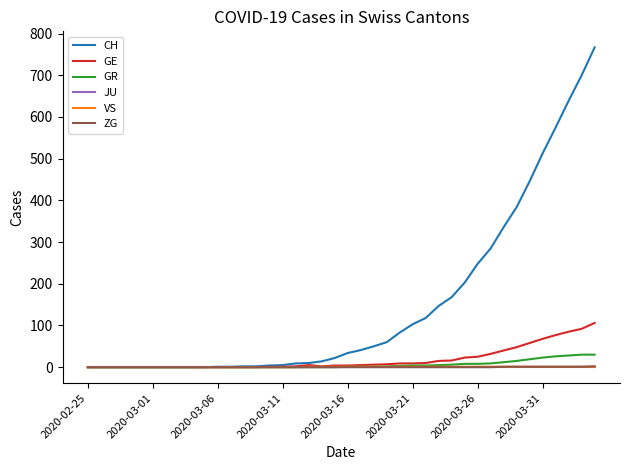

Which series has the largest total across all categories?

CH